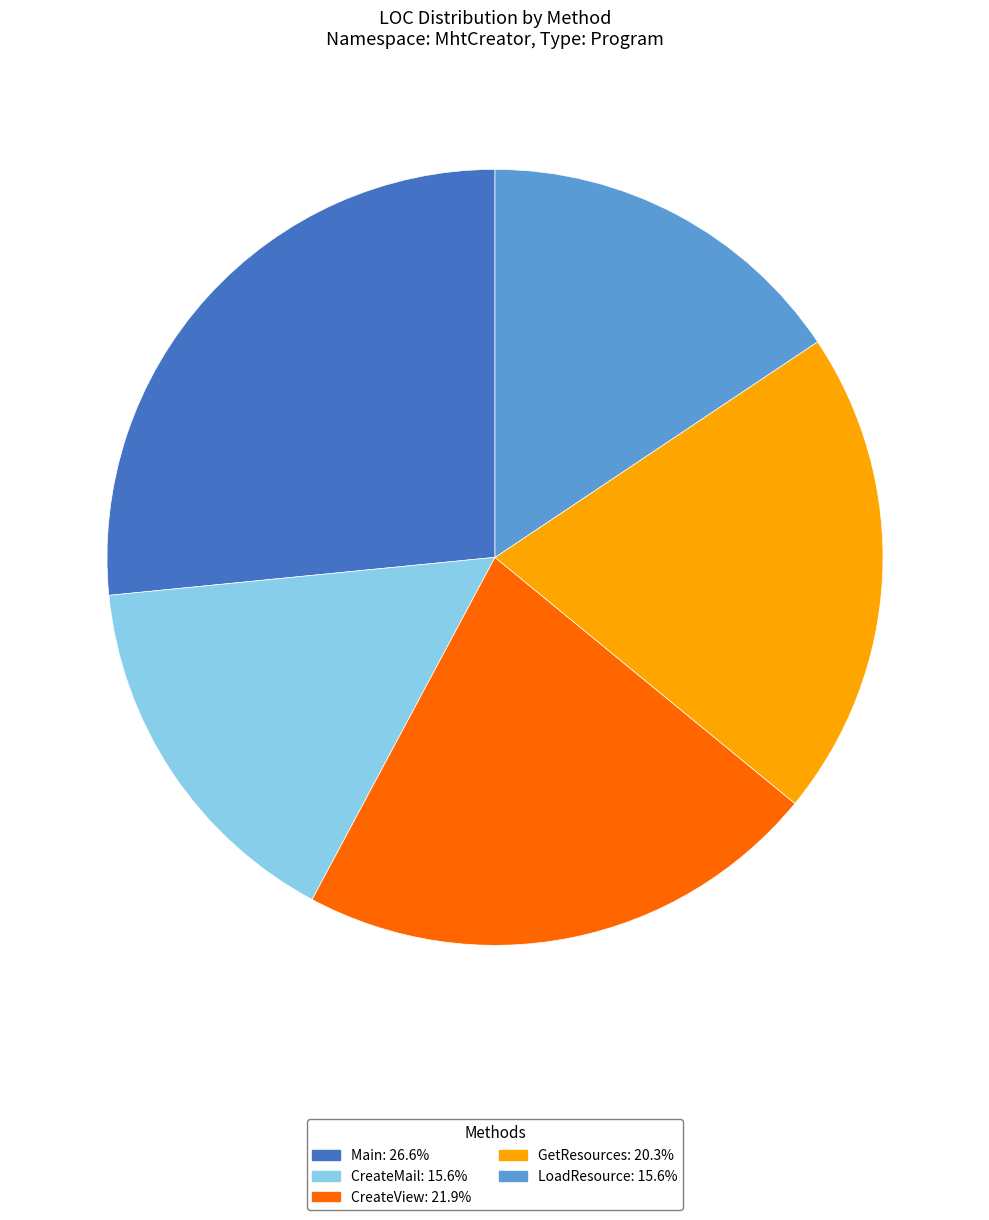

Is it true that Main is 18% of the pie?

False